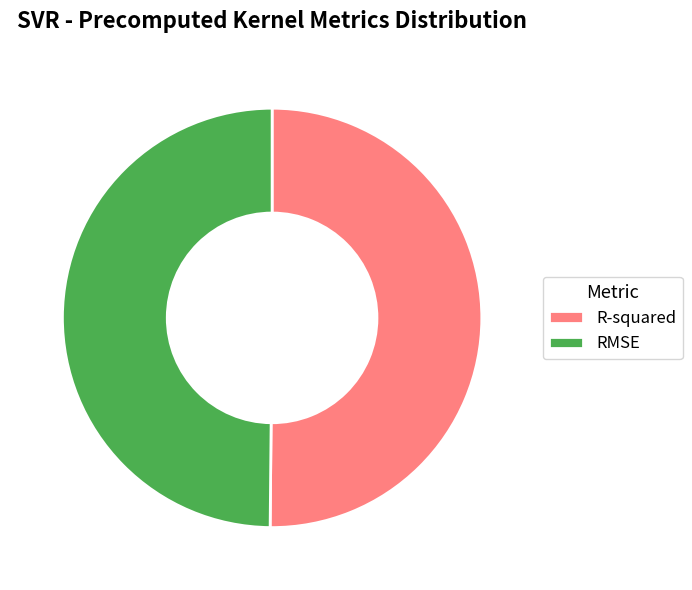

True or false: R-squared accounts for 50% of the total.

True